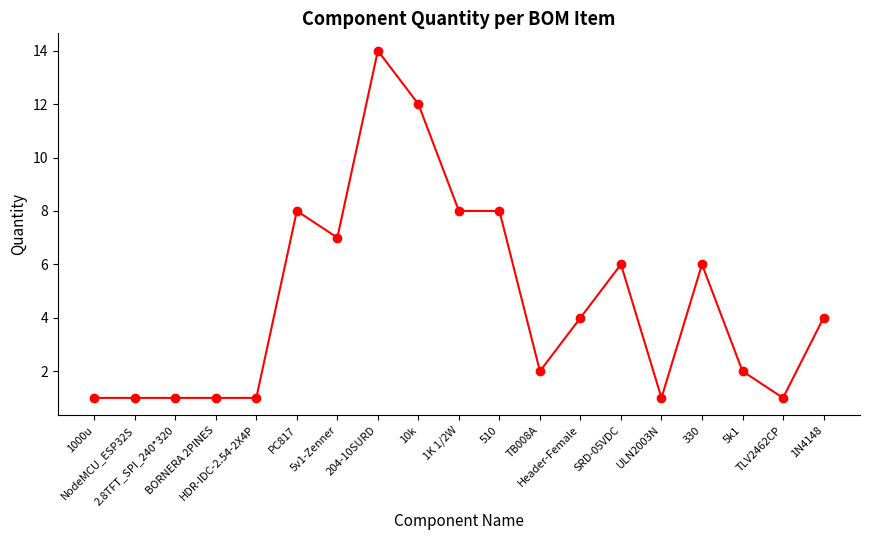

What is the difference between the maximum and minimum values?

13